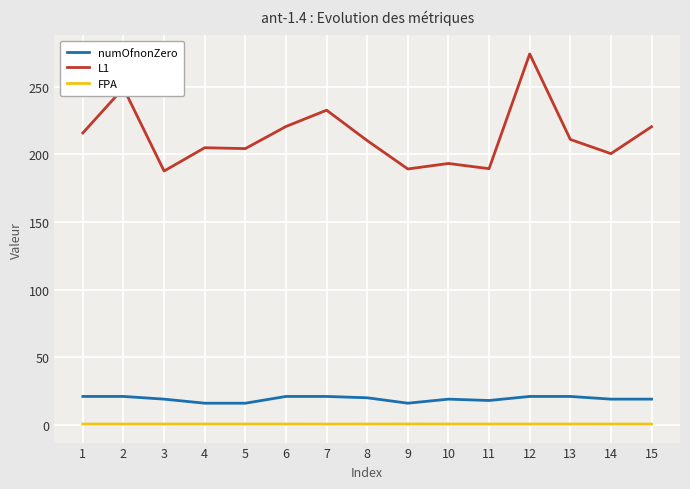

List the series in order of their peak value, highest first.

L1, numOfnonZero, FPA